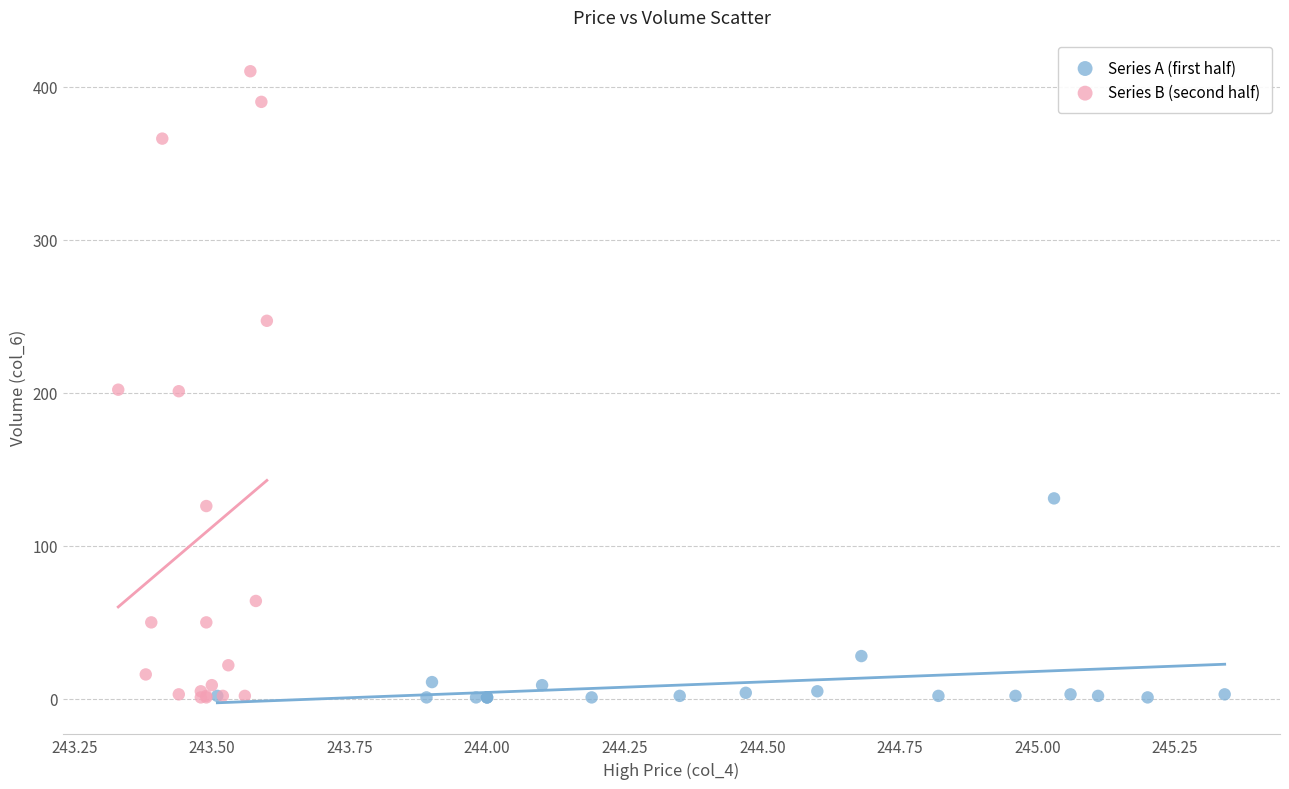

Which series has the widest spread of Y values?

Series B (second half)